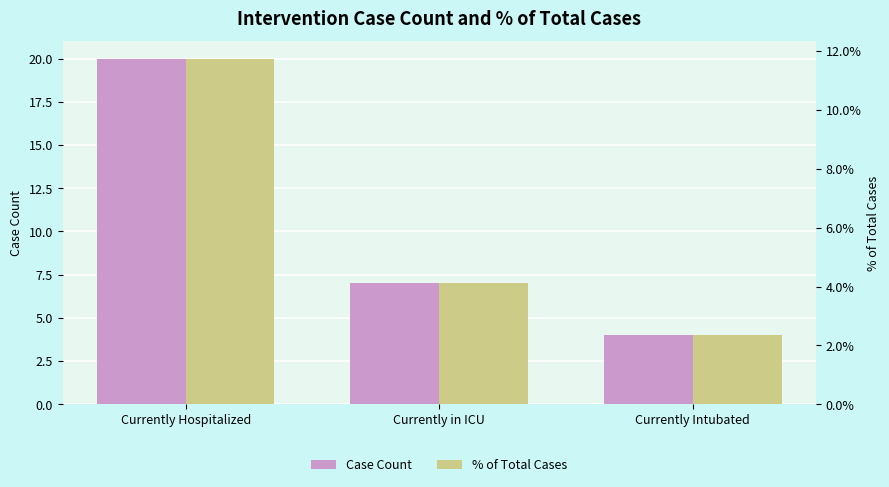

Is the value of Case Count at Currently in ICU greater than the value of % of Total Cases at Currently Intubated?

Yes